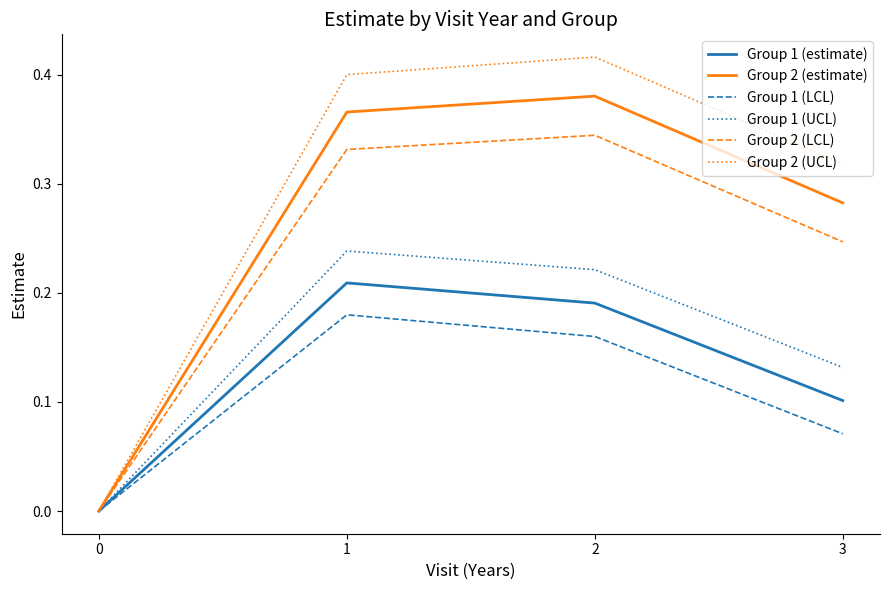

True or false: Group 2 (estimate) has a value of 0.2 at 3.

False